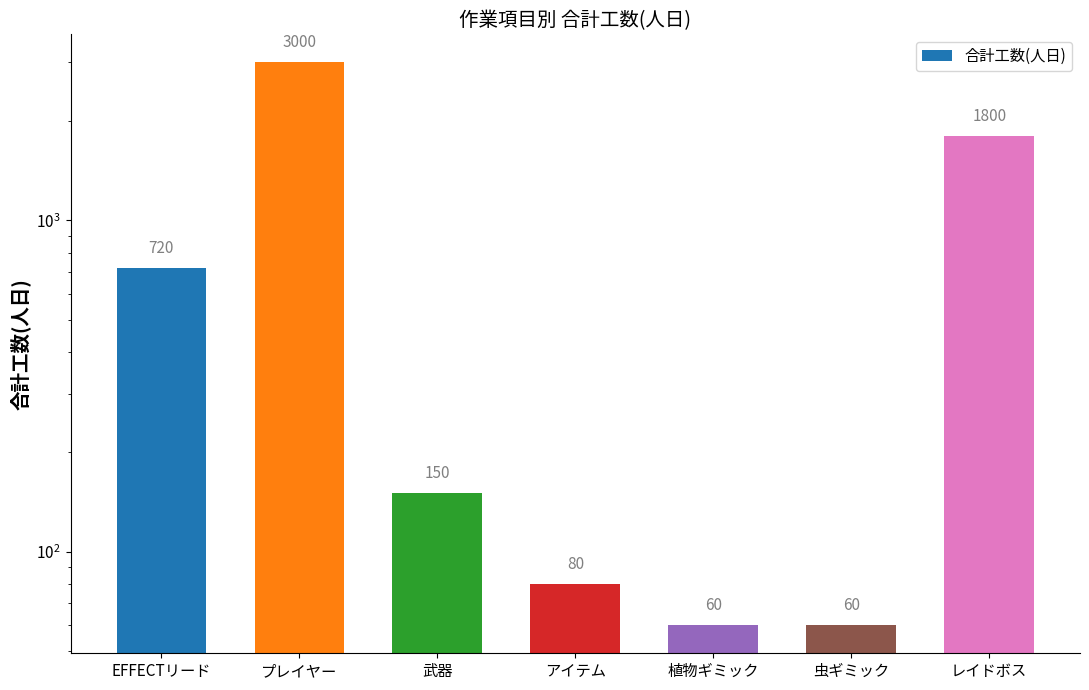

How many distinct data groups are displayed?

1